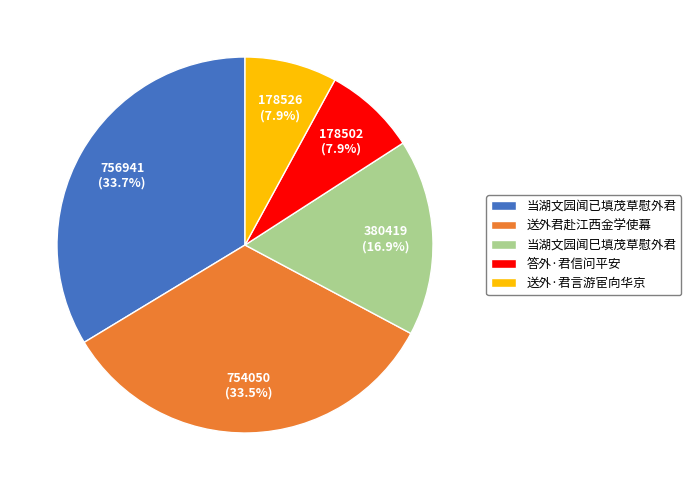

The 送外·君言游宦向华京 slice represents 22% of the pie. True or false?

False